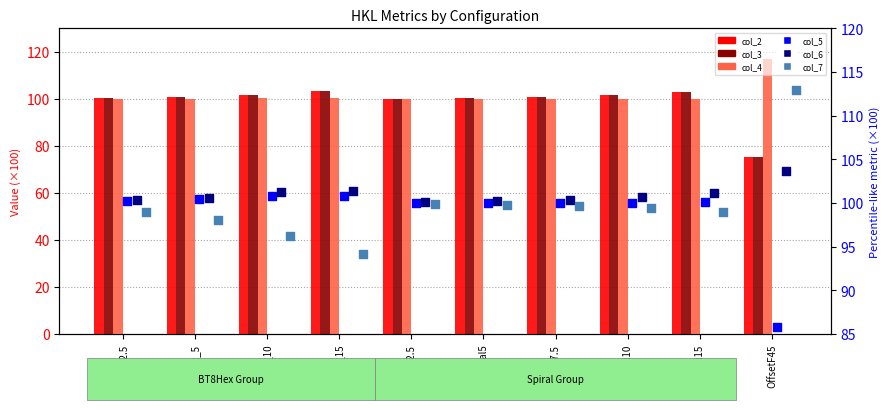

Is the value of col_6 at Spiral15 greater than the value of col_2 at BT8Hex_15?

No